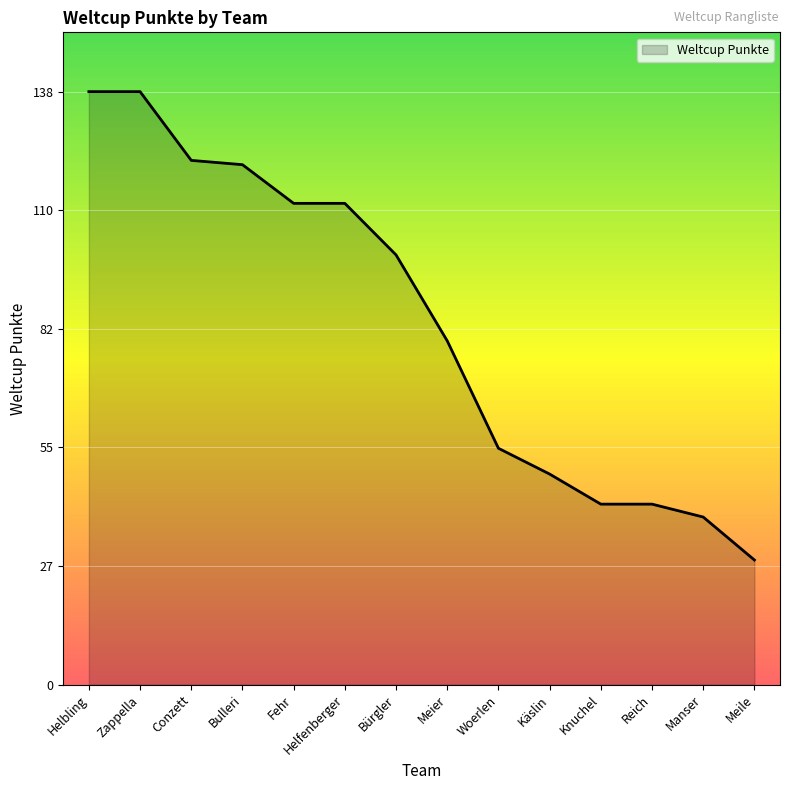

True or false: the data shows 54 at Helbling.

False